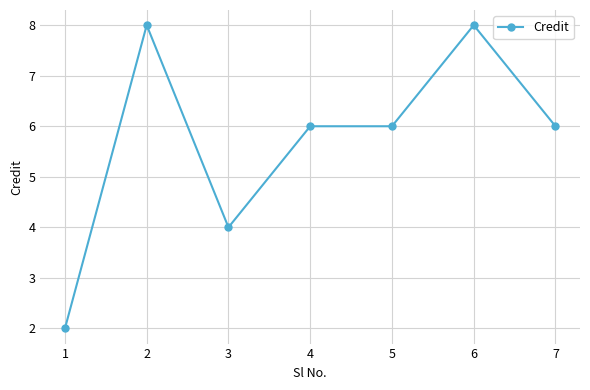

Approximately how many times larger is the value at 3 compared to 4?

0.7